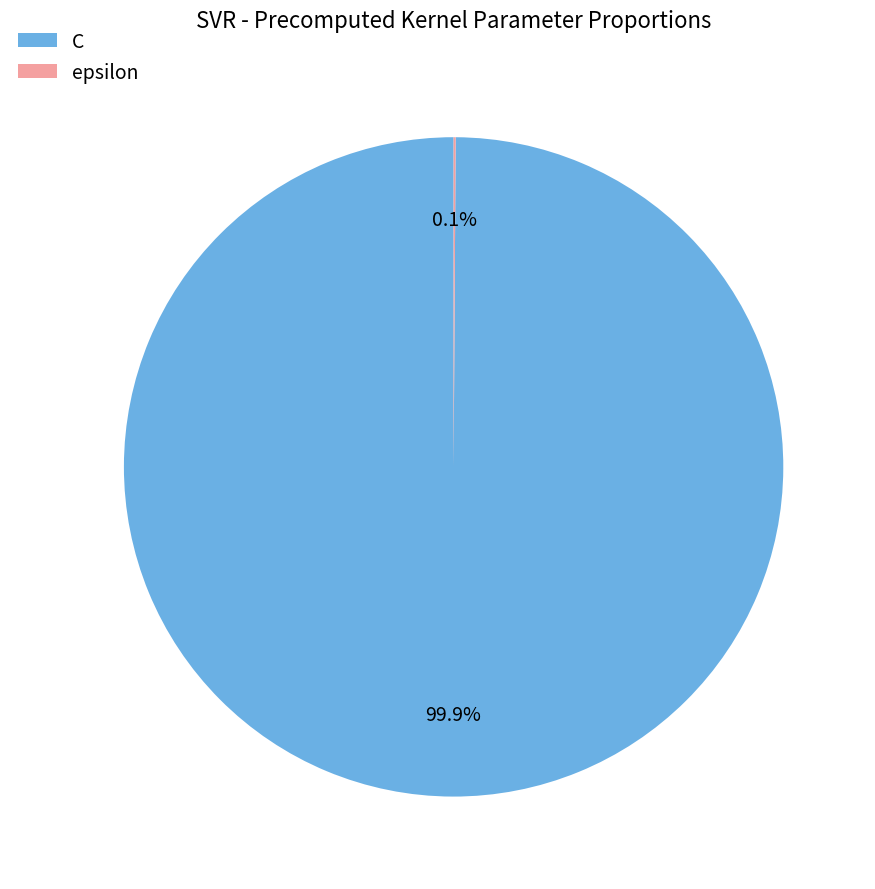

Which slice represents more than half of the pie?

C